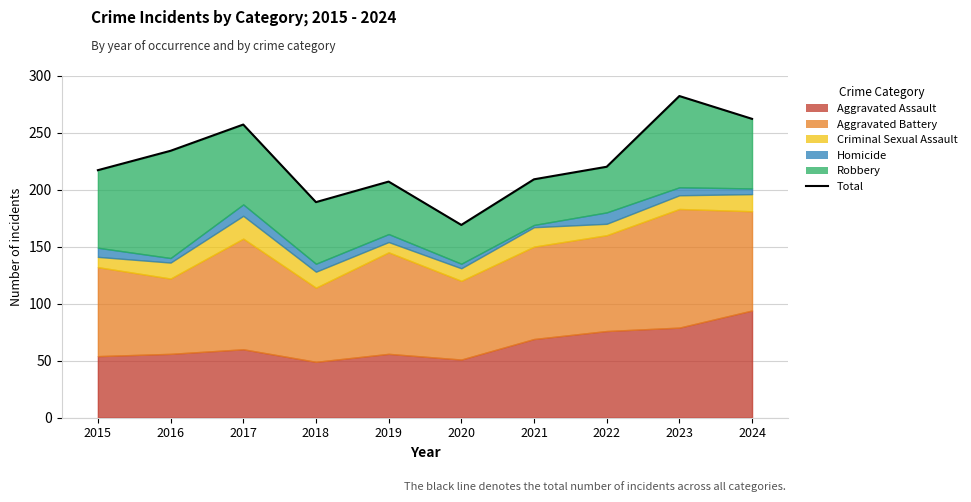

What is the change in value from 2018 to 2022?

+31